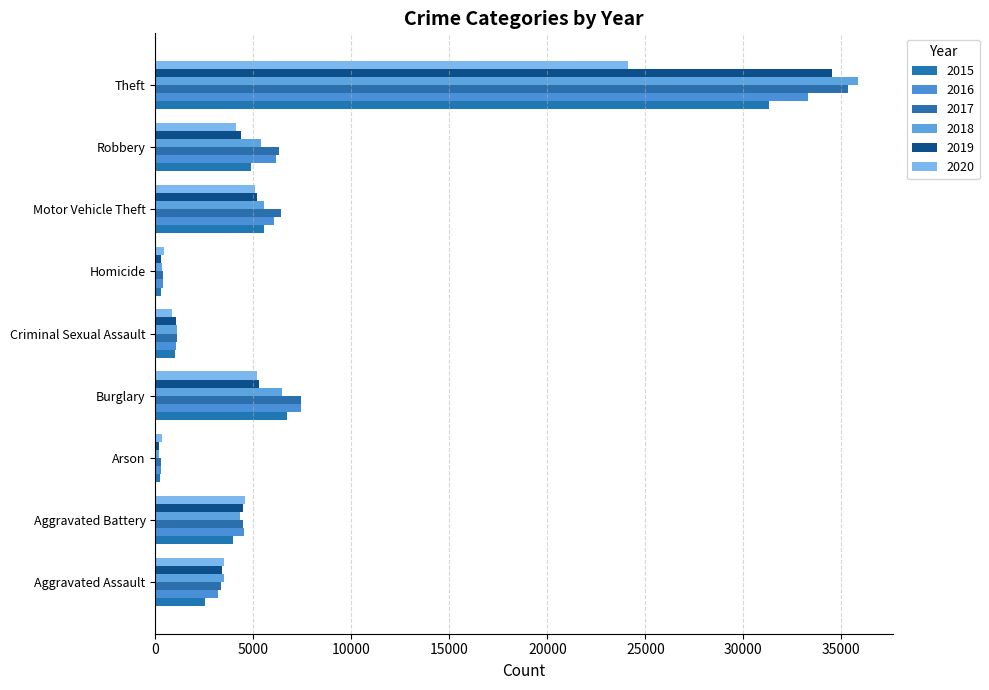

What is the difference between the highest and lowest values at Burglary?

2248